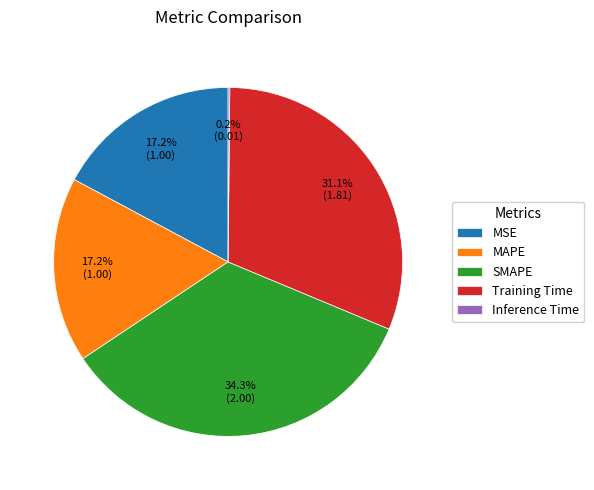

Is there any slice that represents more than half of the pie?

No